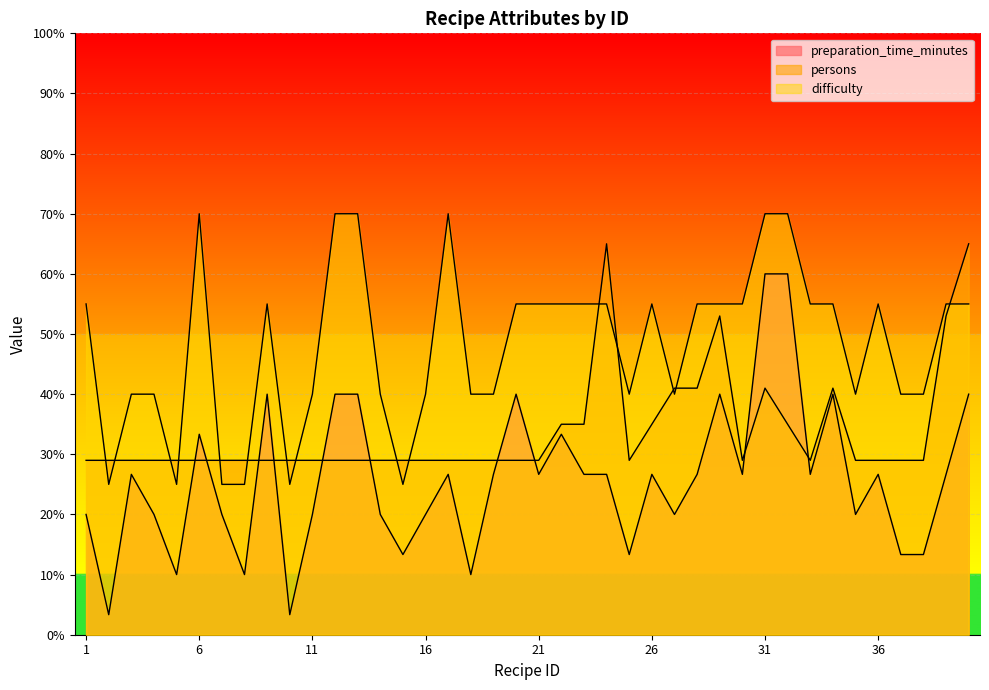

At which label does preparation_time_minutes reach its peak?

31